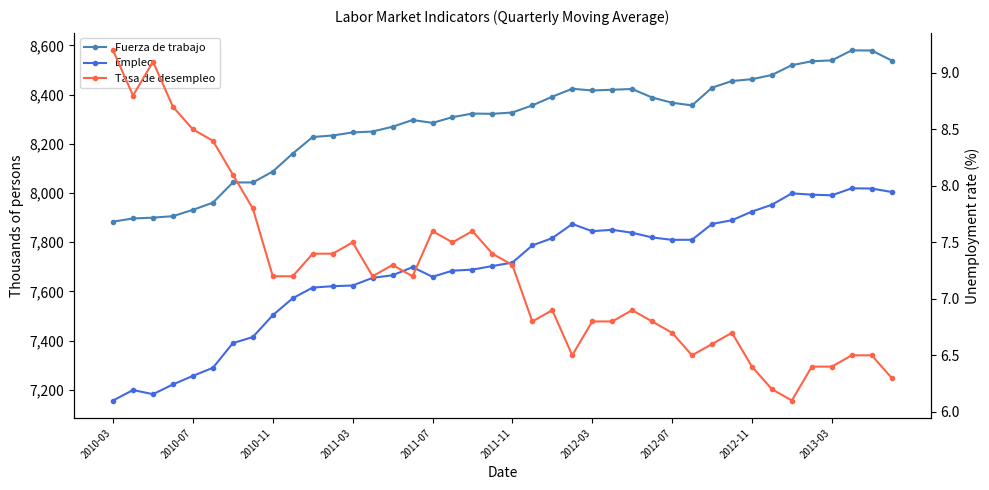

List the series in order of their peak value, highest first.

Fuerza de trabajo, Empleo, Tasa de desempleo